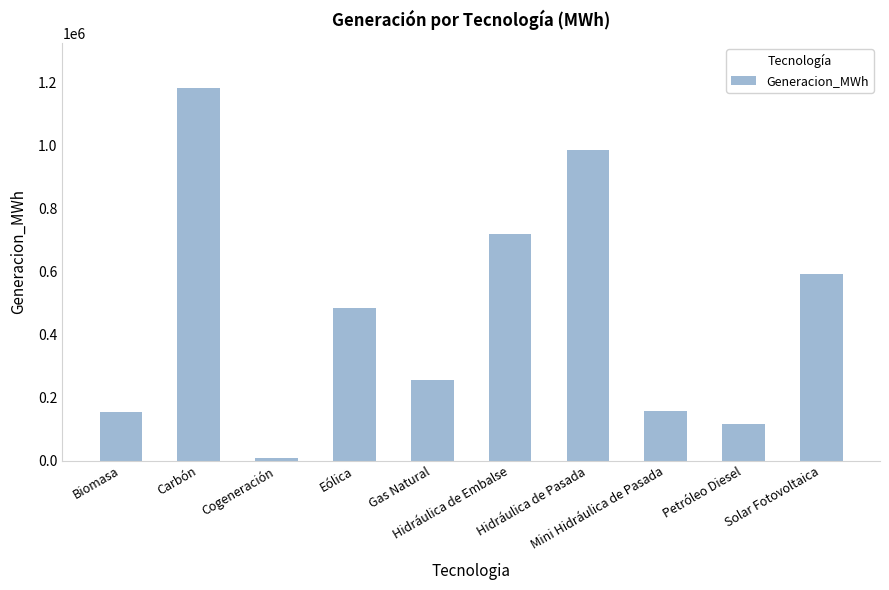

What is the difference between the values at Biomasa and Petróleo Diesel?

40177.5